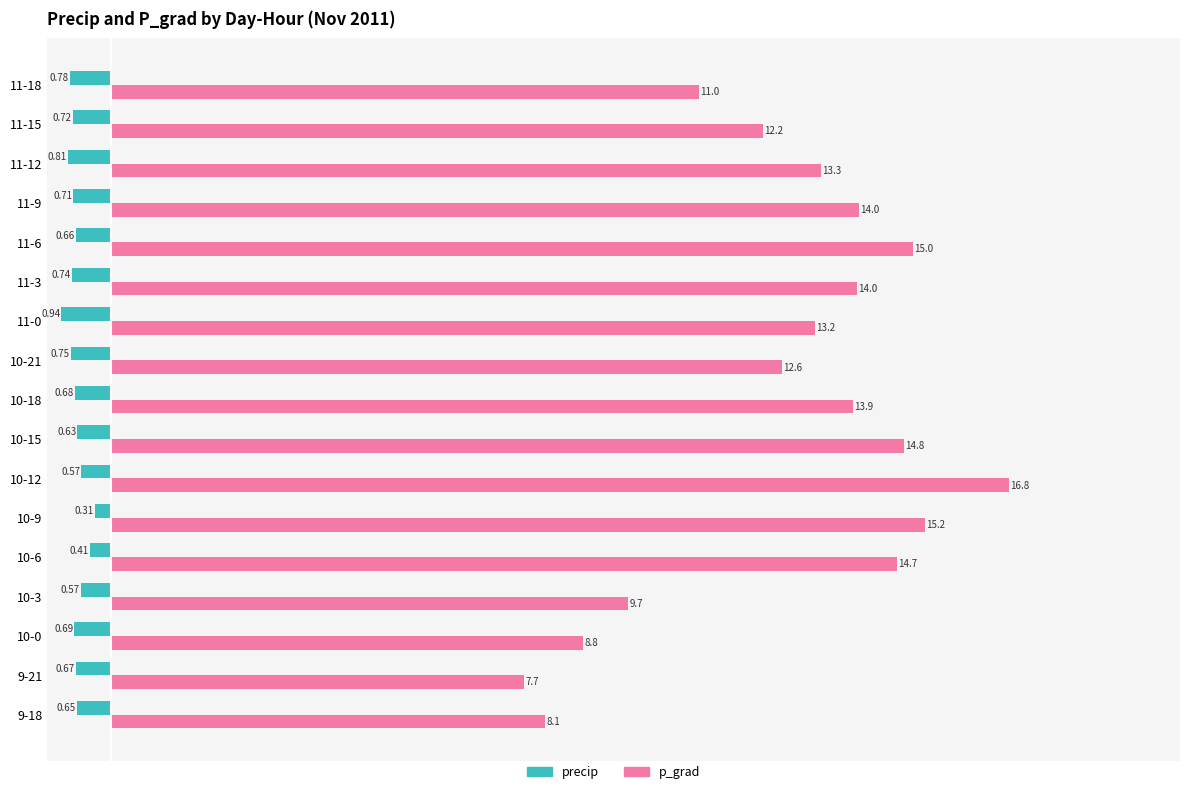

What is the sum of all p_grad values?

215.0